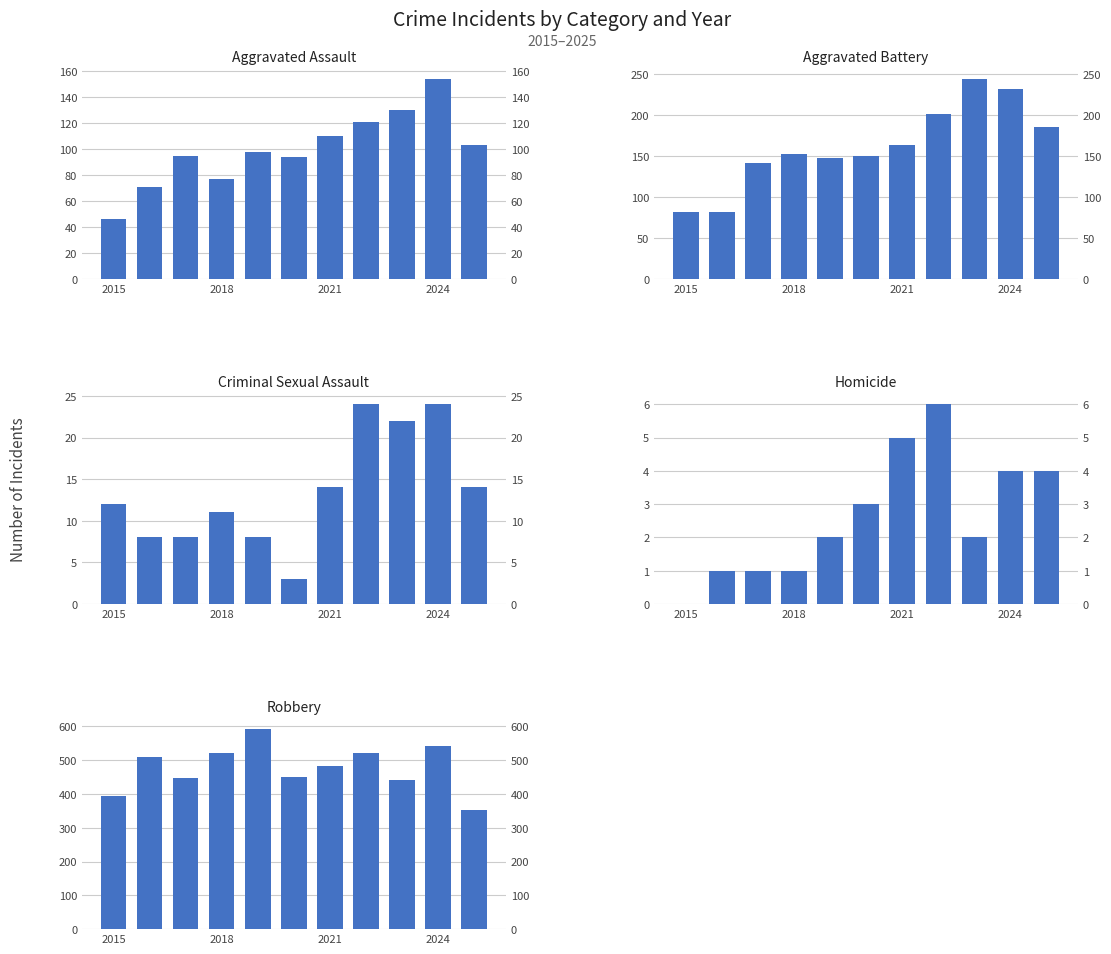

Does the chart contain any negative values?

No